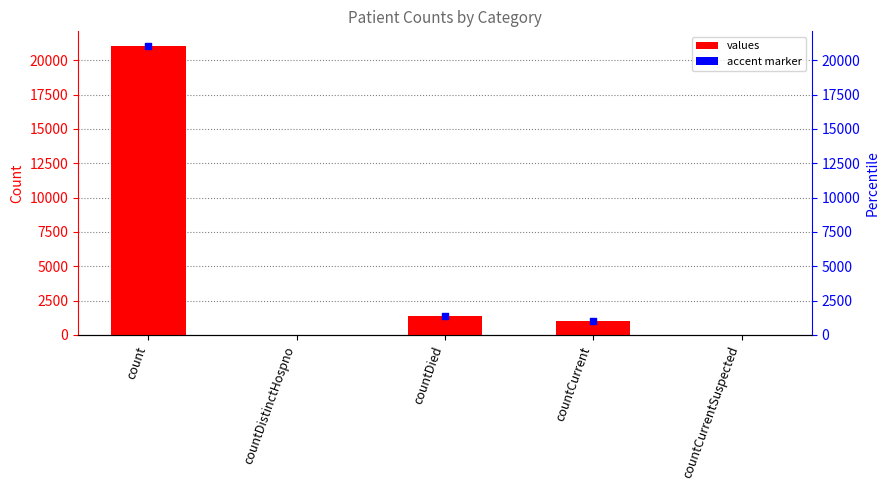

Between countCurrent and count, which is larger?

count